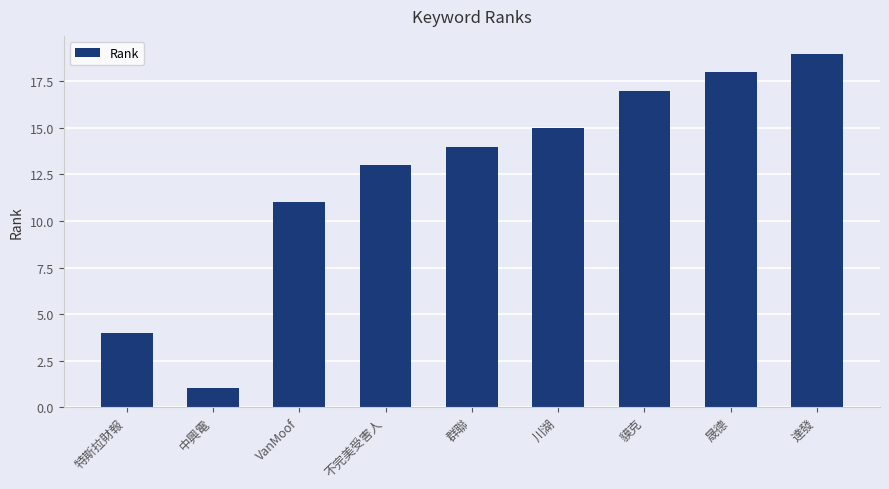

Approximately how many times larger is the value at 群聯 compared to 晟德?

0.8